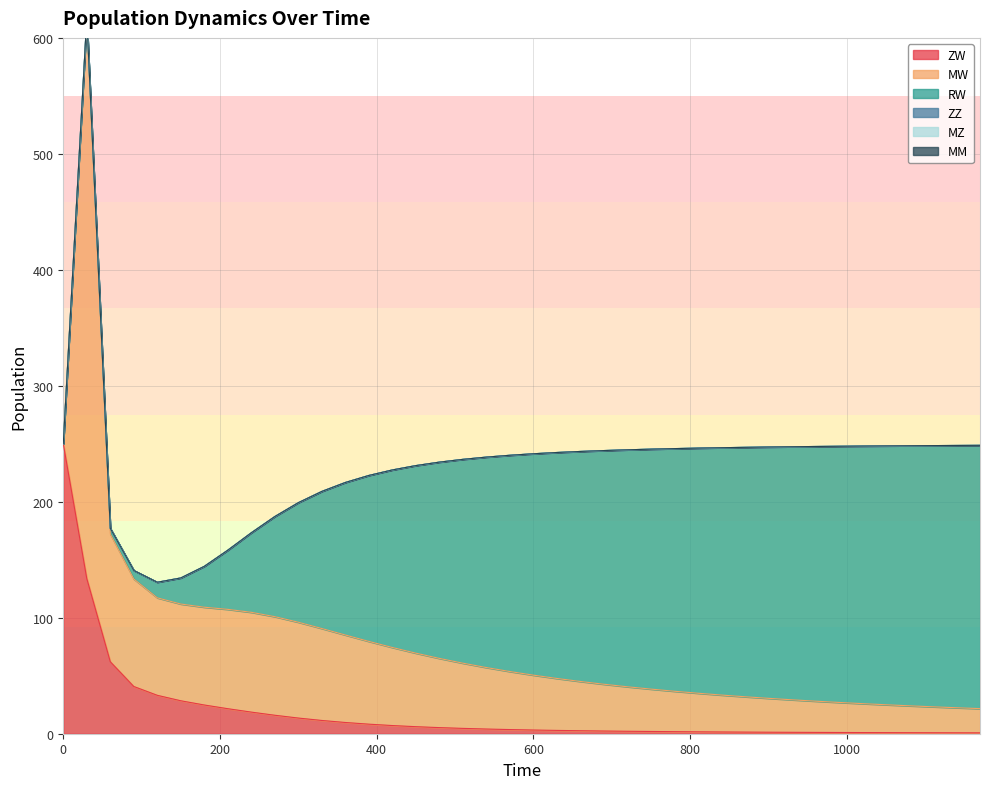

True or false: ZW and ZZ cross at least once.

False